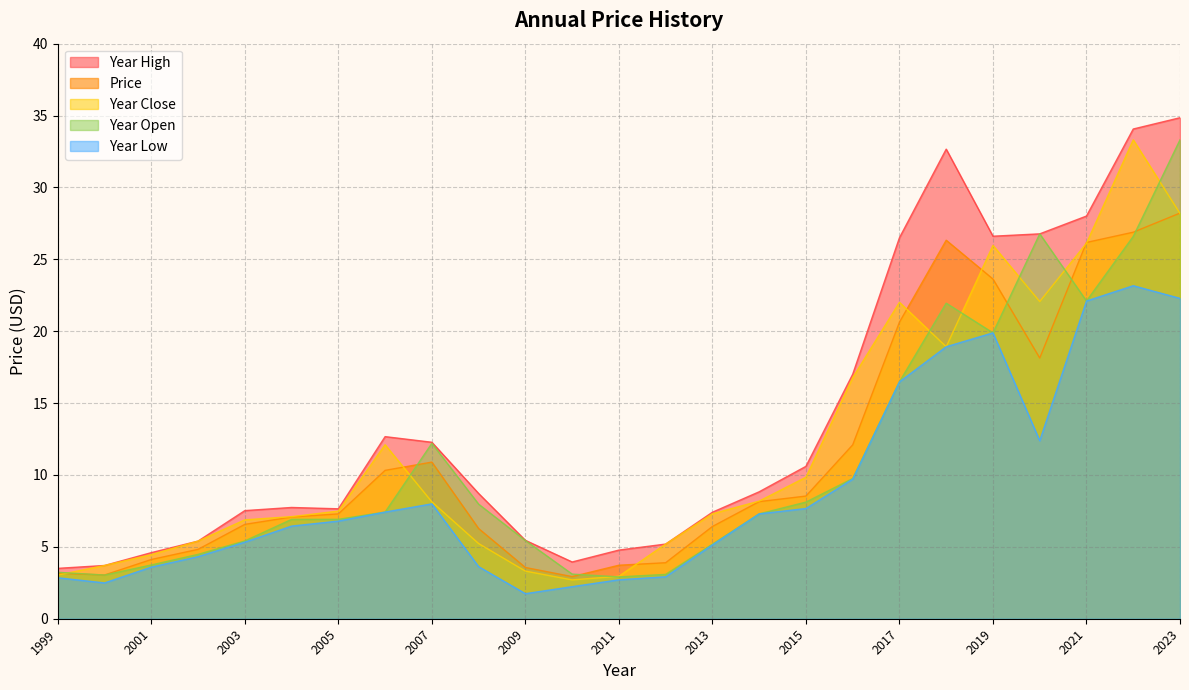

Reading left to right, extract all data points from this chart.

price: 3.2	3.0	4.1	4.8	6.6	7.1	7.3	10.3	10.9	6.3	3.6	2.9	3.7	3.9	6.4	8.1	8.5	12.1	20.6	26.3	23.6	18.1	26.2	26.9	28.2
year_high: 3.5	3.7	4.6	5.4	7.5	7.7	7.6	12.7	12.3	8.7	5.5	3.9	4.8	5.2	7.4	8.8	10.6	17.0	26.5	32.7	26.6	26.8	28.0	34.1	34.8
year_low: 2.8	2.5	3.6	4.3	5.3	6.4	6.8	7.4	8.0	3.6	1.7	2.2	2.7	2.9	5.1	7.3	7.7	9.7	16.5	18.9	19.9	12.4	22.1	23.2	22.3
year_open: 3.2	3.0	3.7	4.5	5.4	6.9	6.9	7.4	12.2	8.0	5.4	3.1	2.9	3.1	5.2	7.3	8.1	9.8	16.5	21.9	19.9	26.8	22.1	26.6	33.3
year_close: 3.0	3.7	4.5	5.4	6.9	7.1	7.5	12.1	8.1	5.2	3.3	2.7	3.0	5.2	7.3	8.2	9.8	16.8	22.0	18.9	26.0	22.1	26.1	33.3	28.2